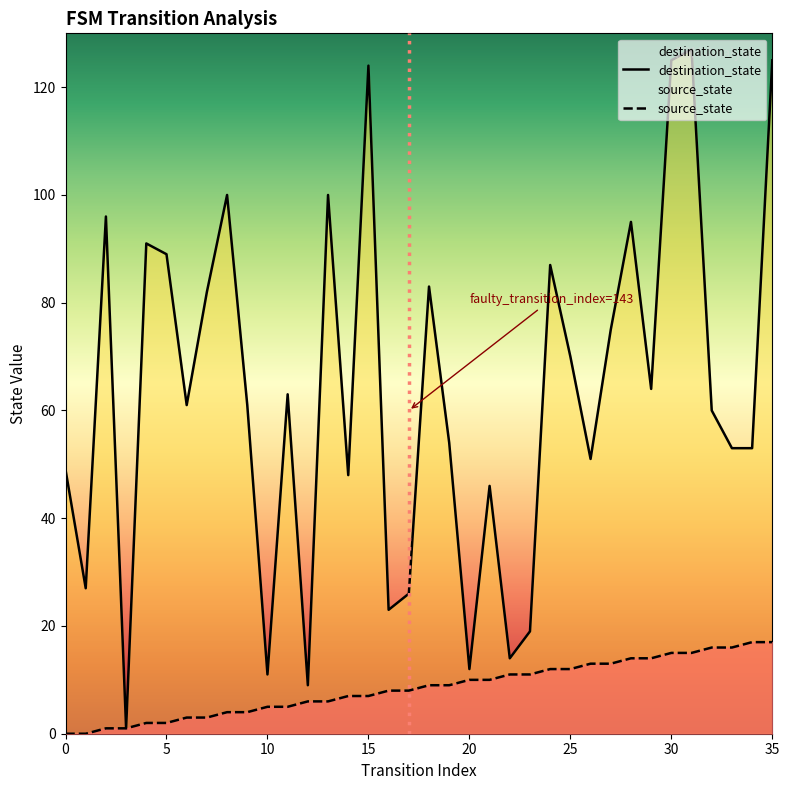

True or false: source_state and destination_state intersect in this chart.

False